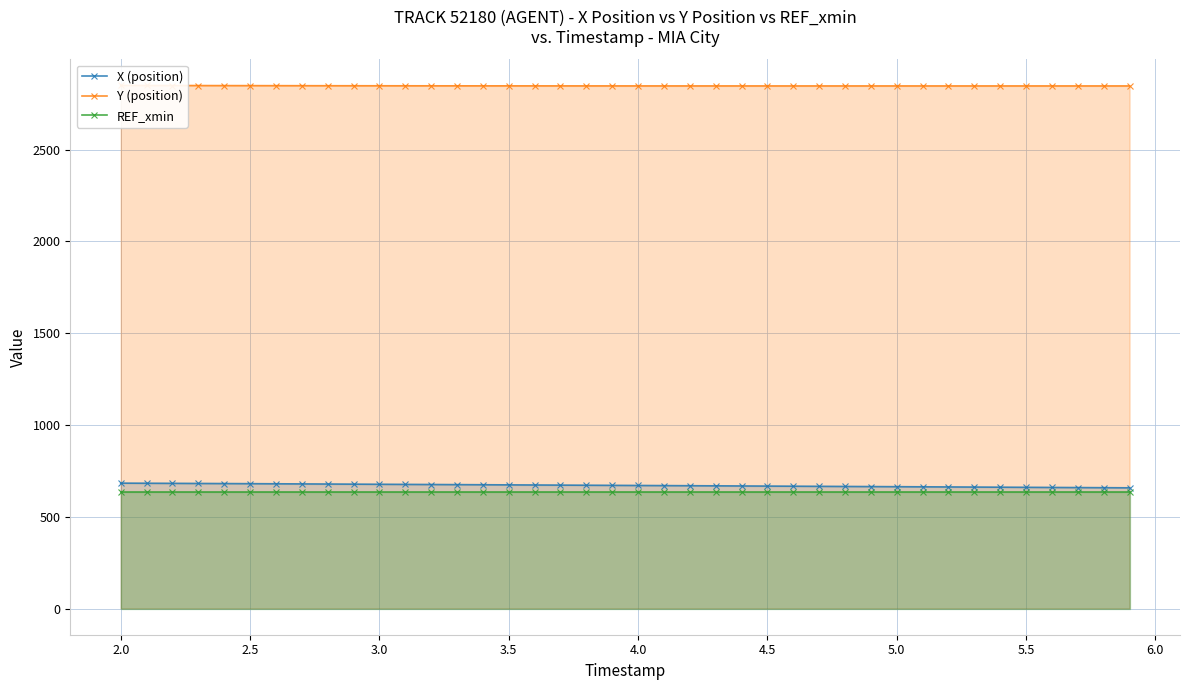

What is the highest value of the X (position) series?

683.4